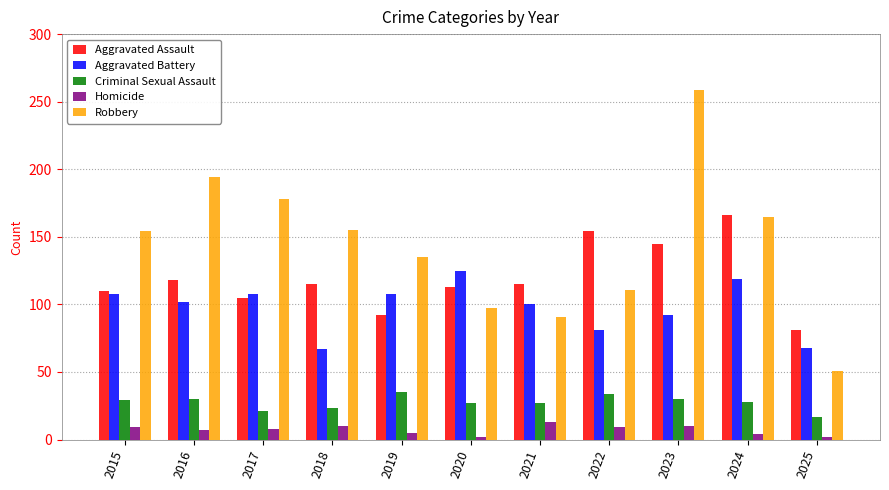

Where does the Homicide series first go above 8?

2015